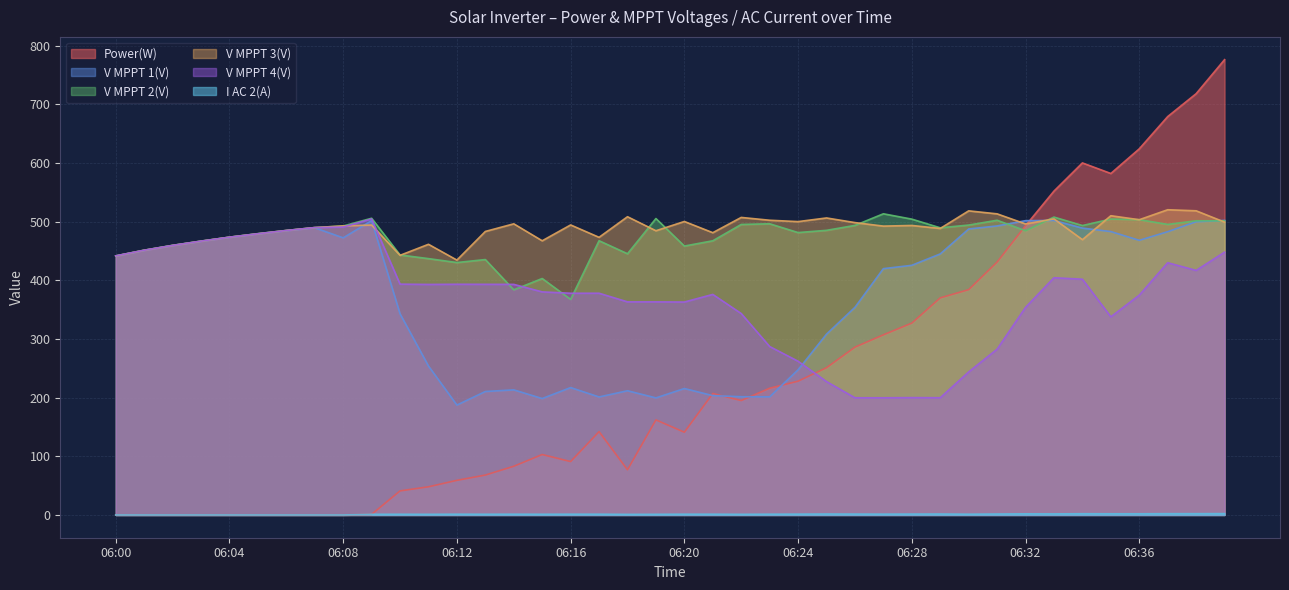

At which category does the chart reach its peak across all series?

06:39